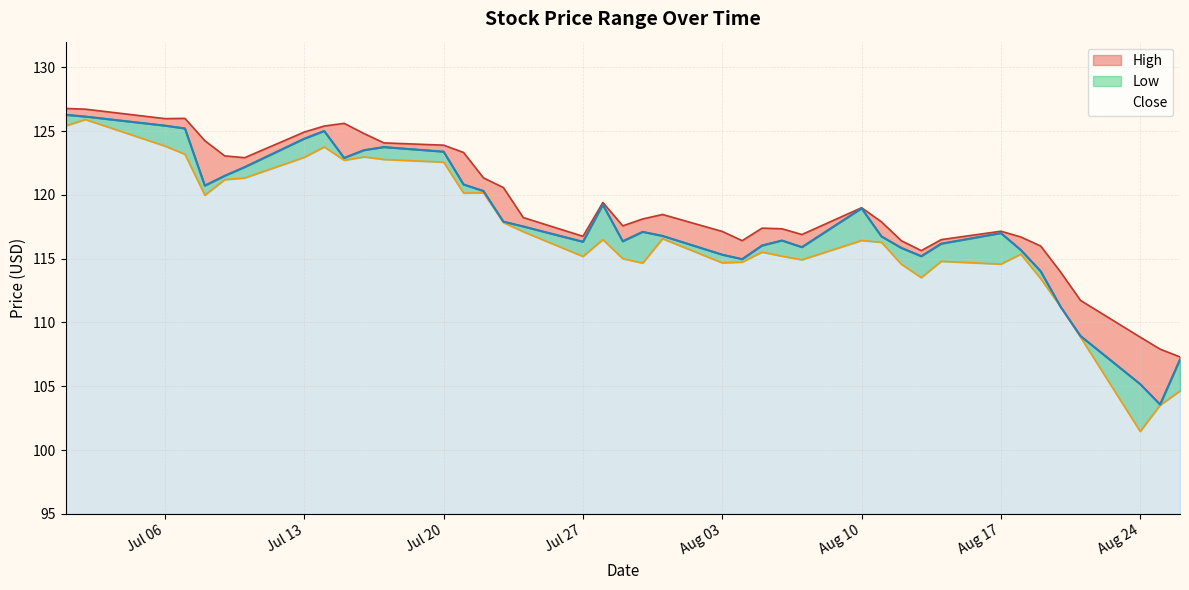

At which label is High closest to 117?

2015-08-07